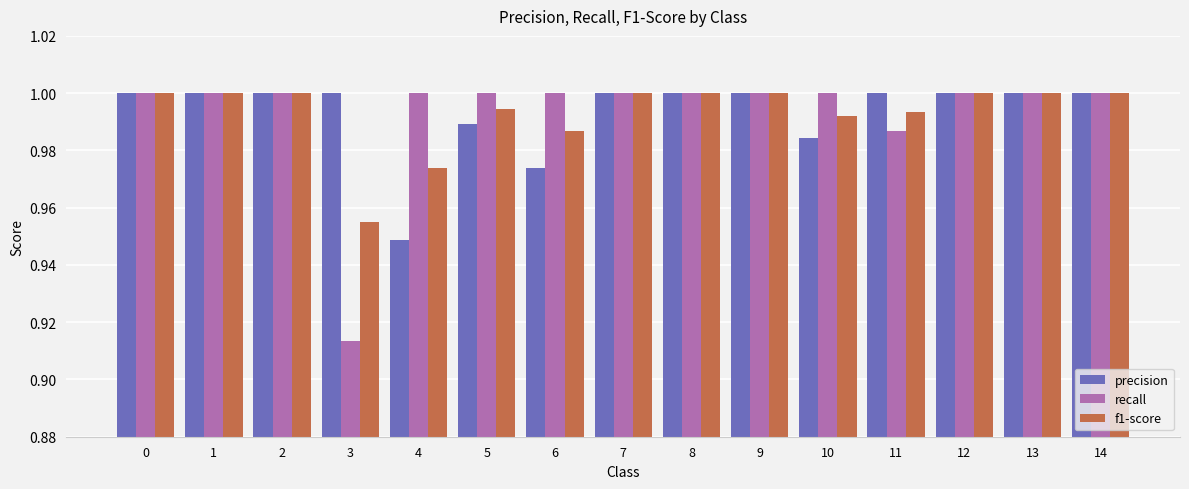

How many bars are there in each group?

3